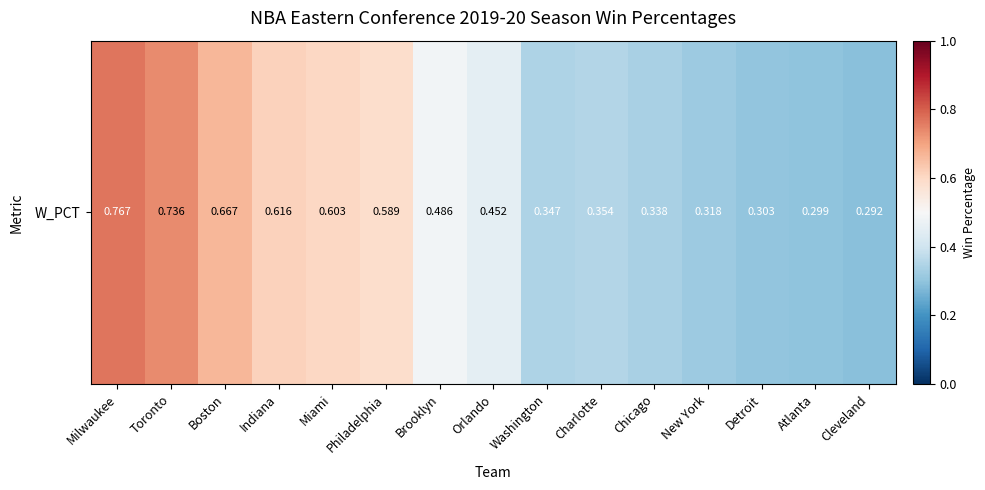

What is the approximate value at Philadelphia?

0.6